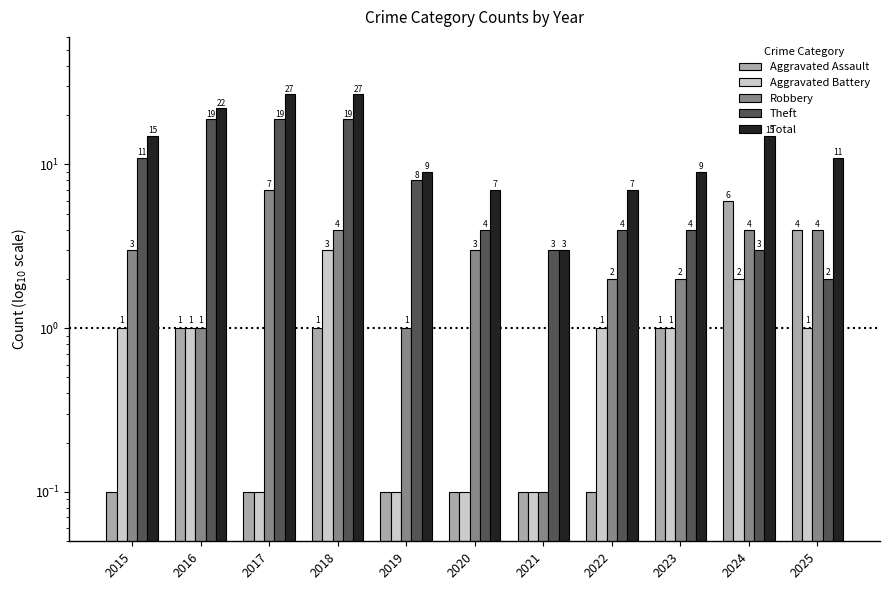

Reading left to right, what are all the values shown in this chart?

Aggravated Assault: 0.1	1.0	0.1	1.0	0.1	0.1	0.1	0.1	1.0	6.0	4.0
Aggravated Battery: 1.0	1.0	0.1	3.0	0.1	0.1	0.1	1.0	1.0	2.0	1.0
Robbery: 3.0	1.0	7.0	4.0	1.0	3.0	0.1	2.0	2.0	4.0	4.0
Theft: 11.0	19.0	19.0	19.0	8.0	4.0	3.0	4.0	4.0	3.0	2.0
Total: 15.0	22.0	27.0	27.0	9.0	7.0	3.0	7.0	9.0	15.0	11.0